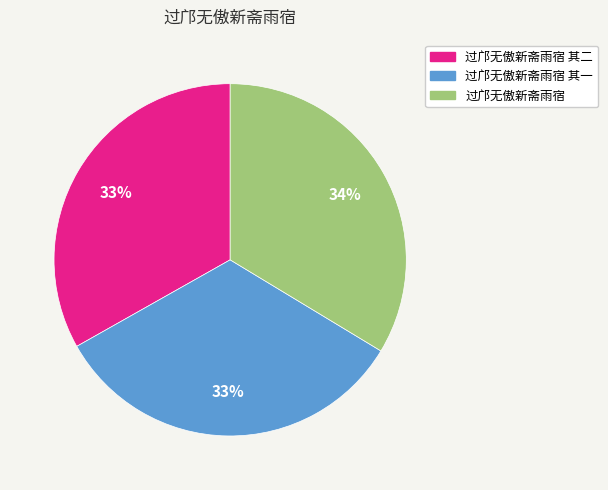

What is the ratio of the value at 过邝无傲新斋雨宿 其二 to the value at 过邝无傲新斋雨宿 其一?

1.0